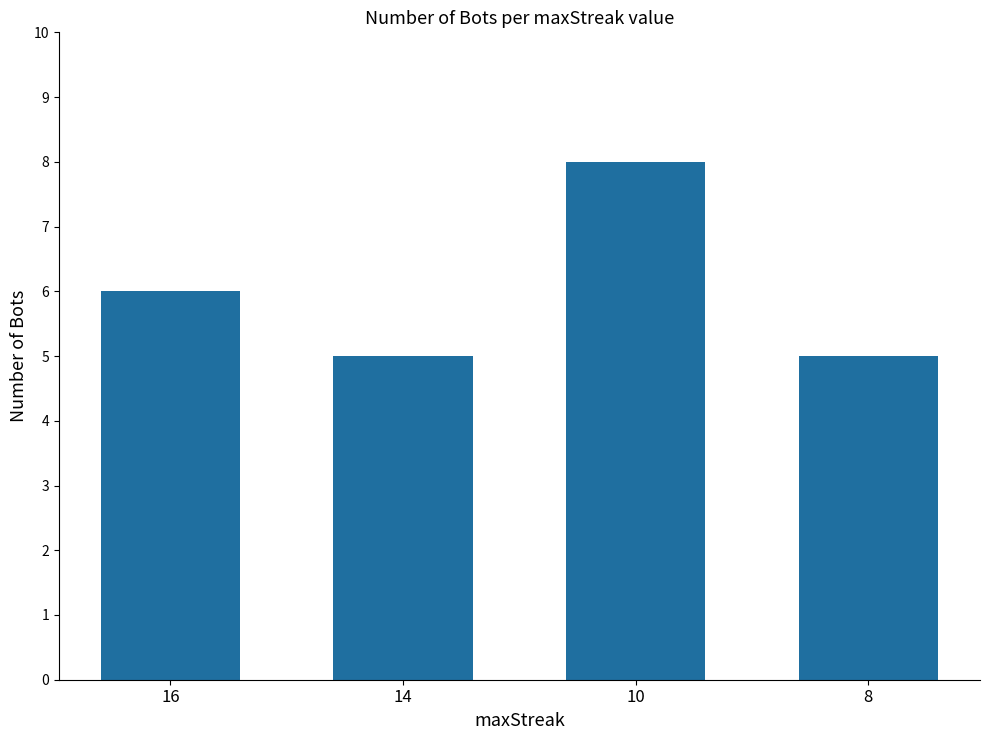

Read the value at 8.

5